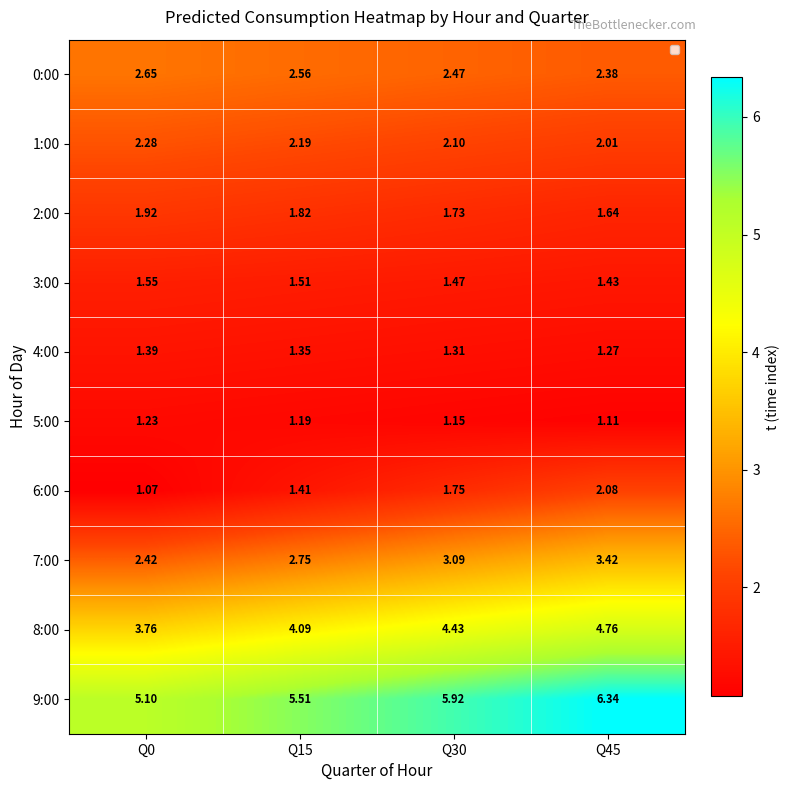

Is it true that 8:00 equals 7.2 at Q30?

False